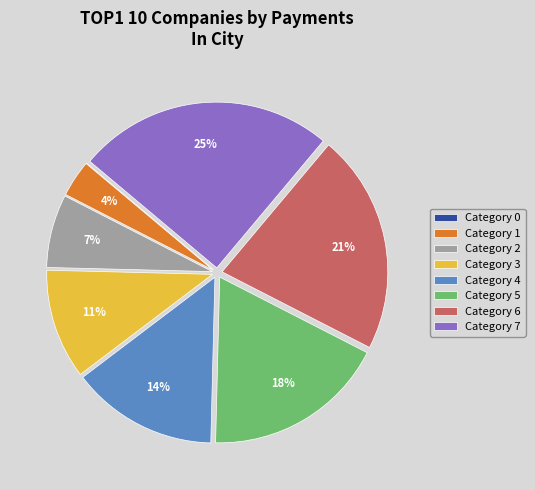

Does any single category account for the majority?

No